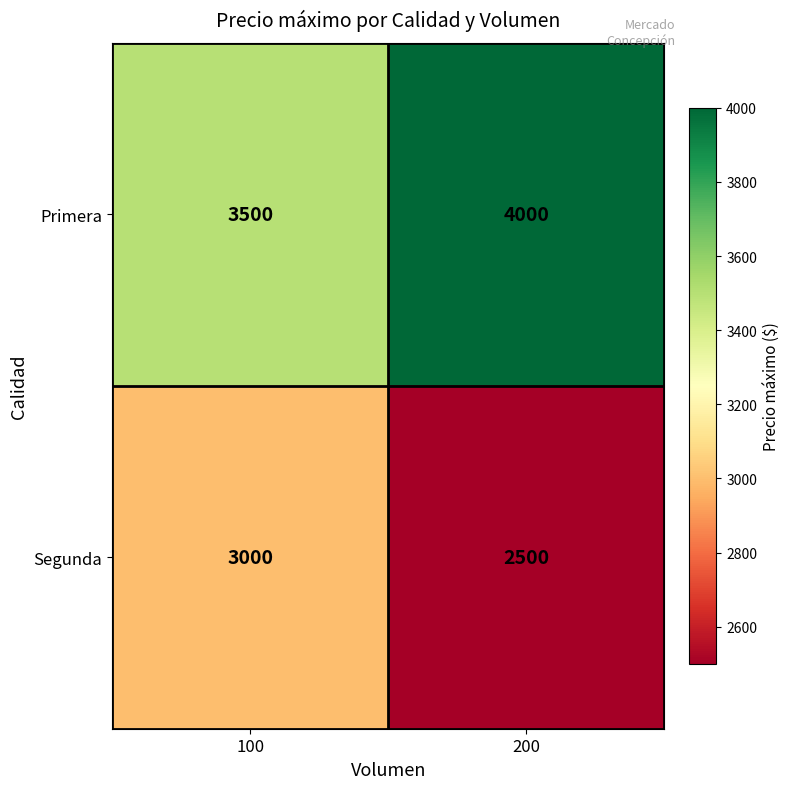

What is the smallest value displayed?

2500